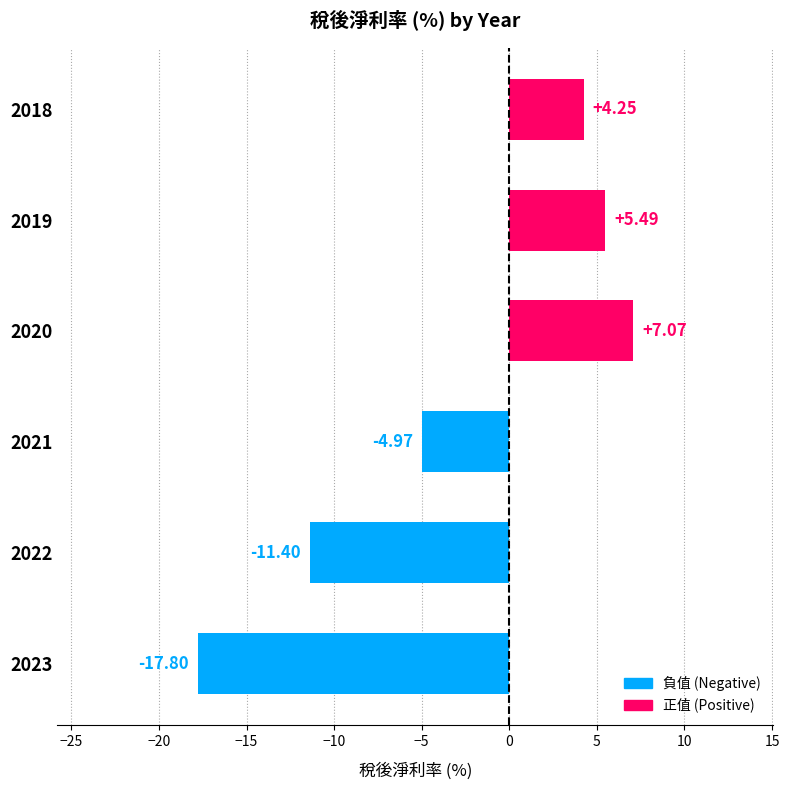

Rank the categories by value from highest to lowest.

2020, 2019, 2018, 2021, 2022, 2023